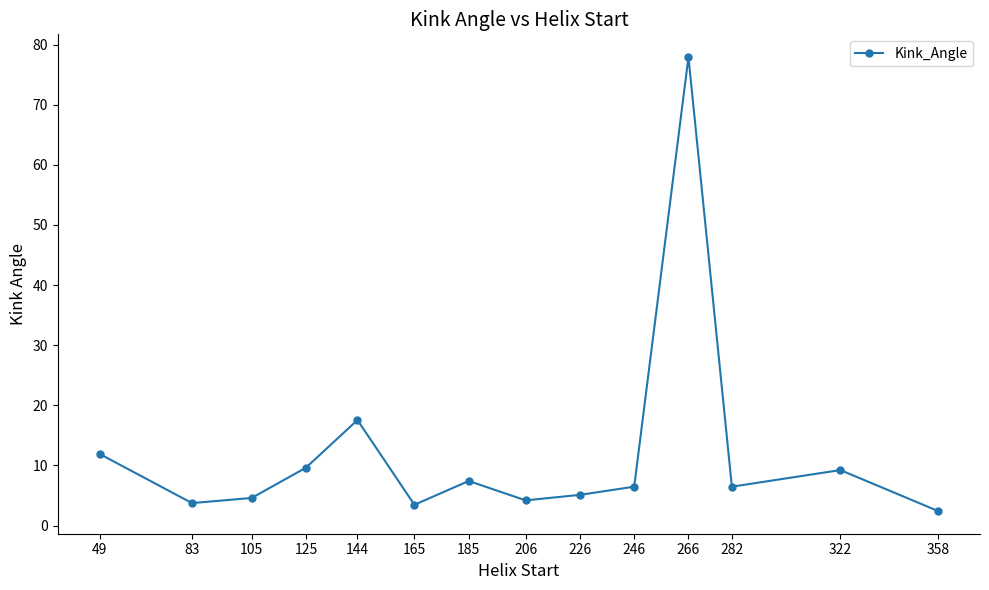

Read the value at 185.

7.4